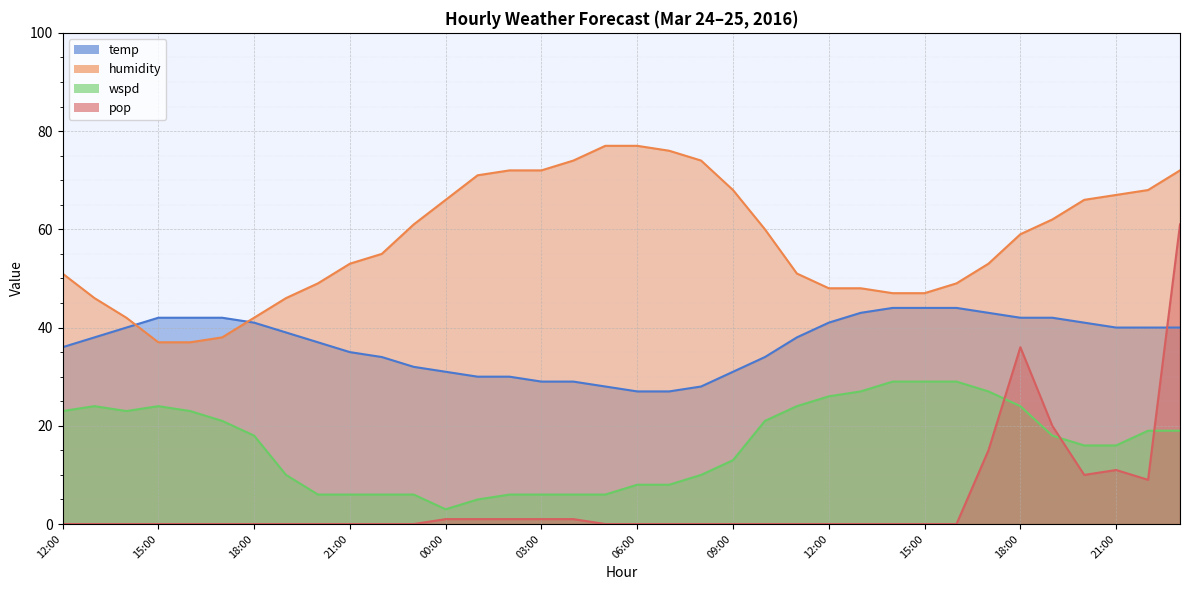

How many values in the temp series are below 39?

18